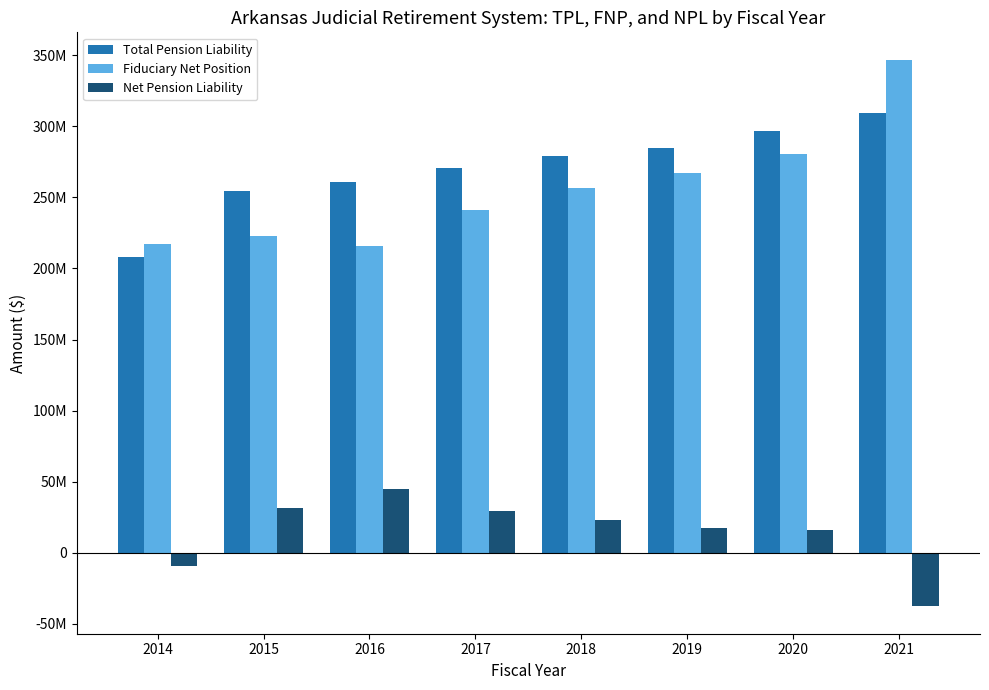

Which series has the largest range (max minus min)?

Fiduciary Net Position